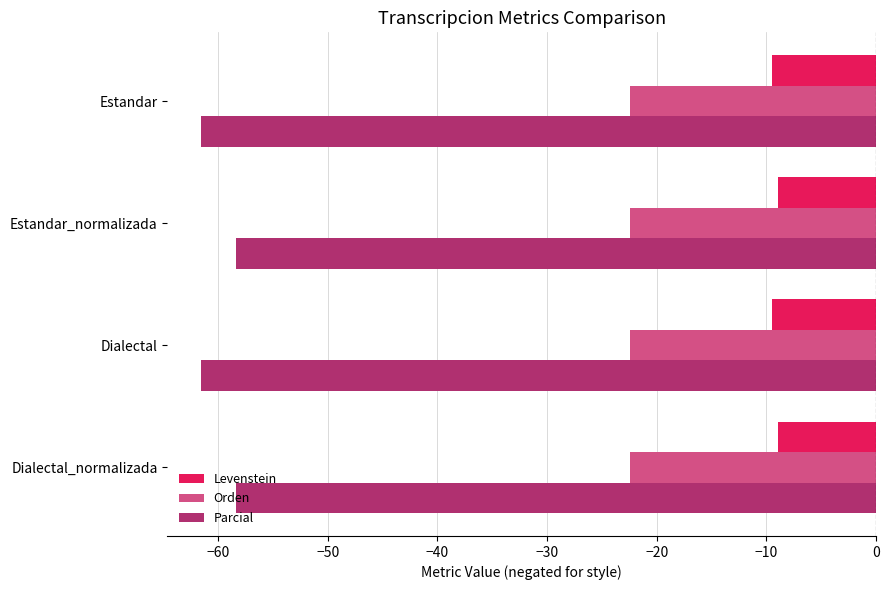

True or false: Levenstein has a value of -9.5 at Dialectal.

True